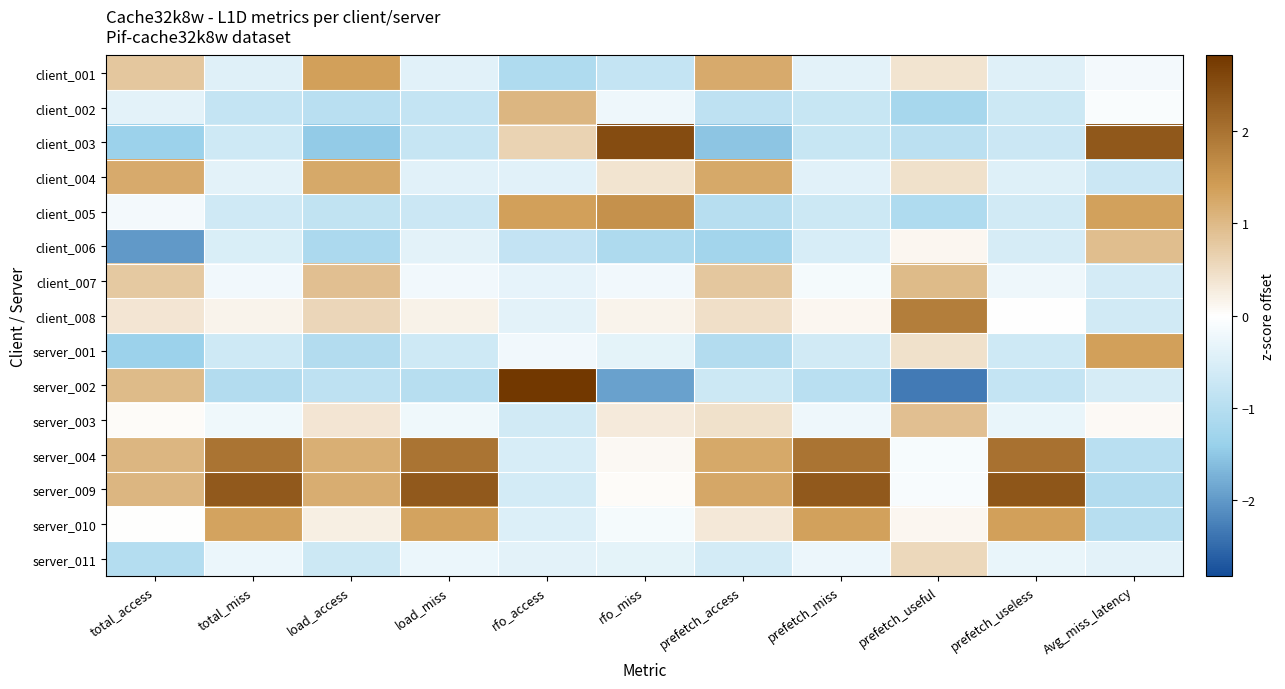

Which category has the lowest value across all series?

prefetch_useful